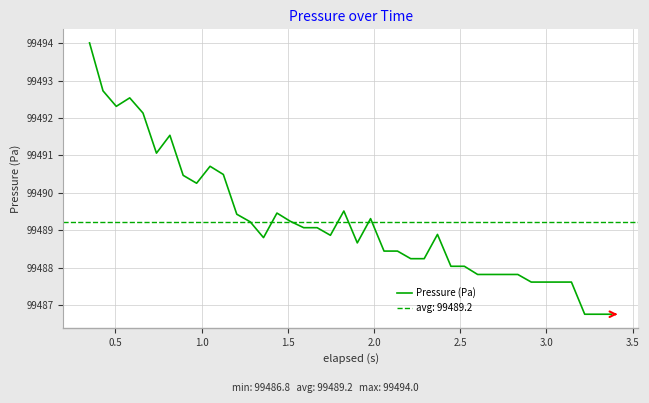

What is the maximum value for Pressure (Pa)?

99494.0